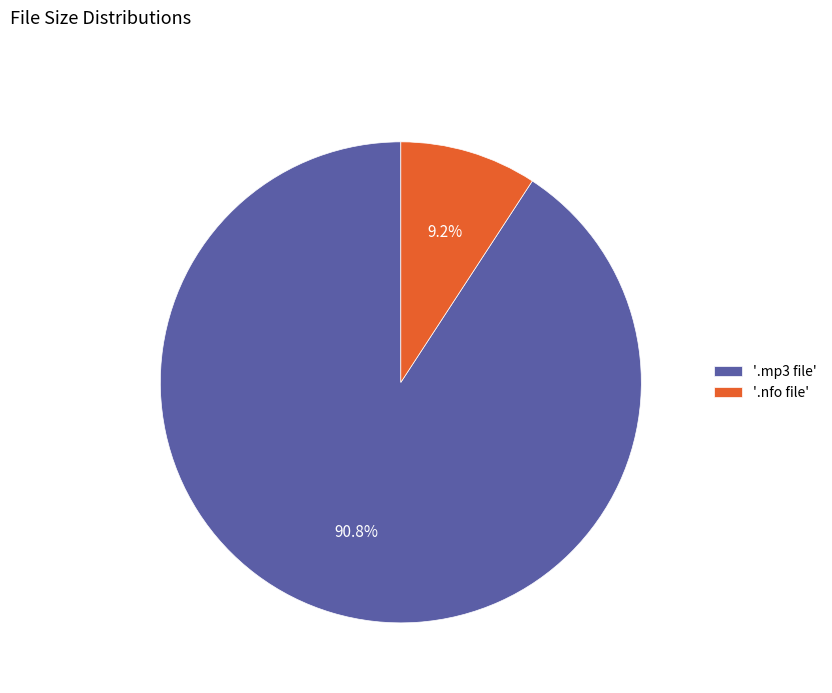

What is the smallest slice in the pie chart?

'.nfo file'